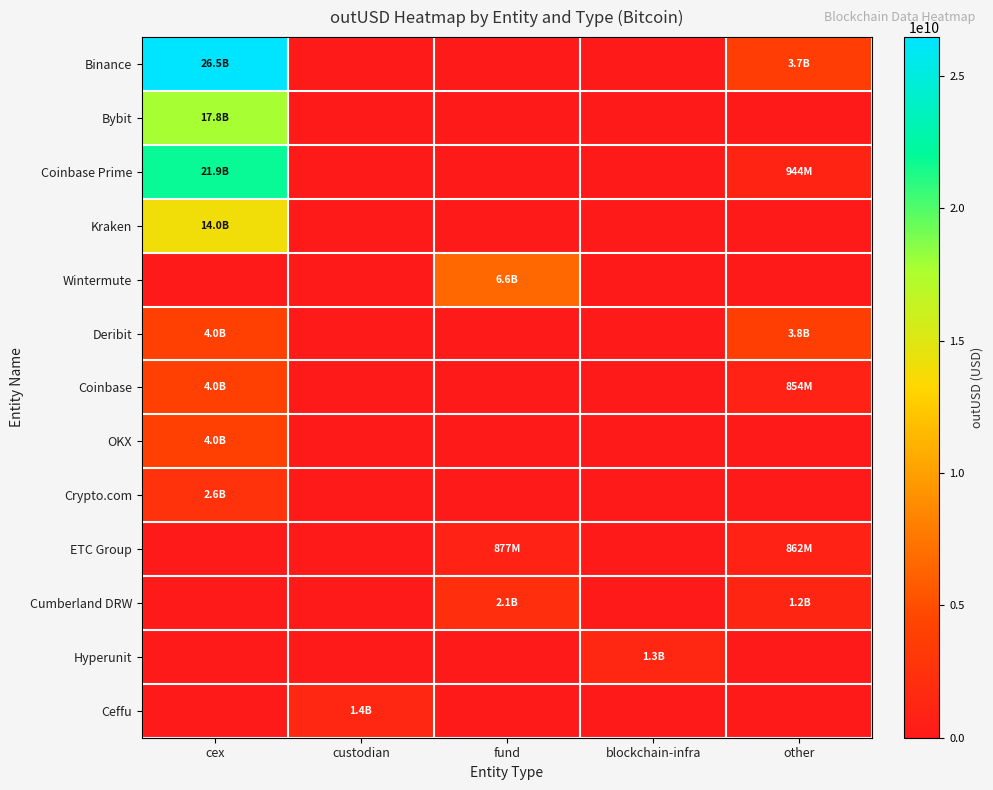

Which series changed the most between cex and custodian?

Binance